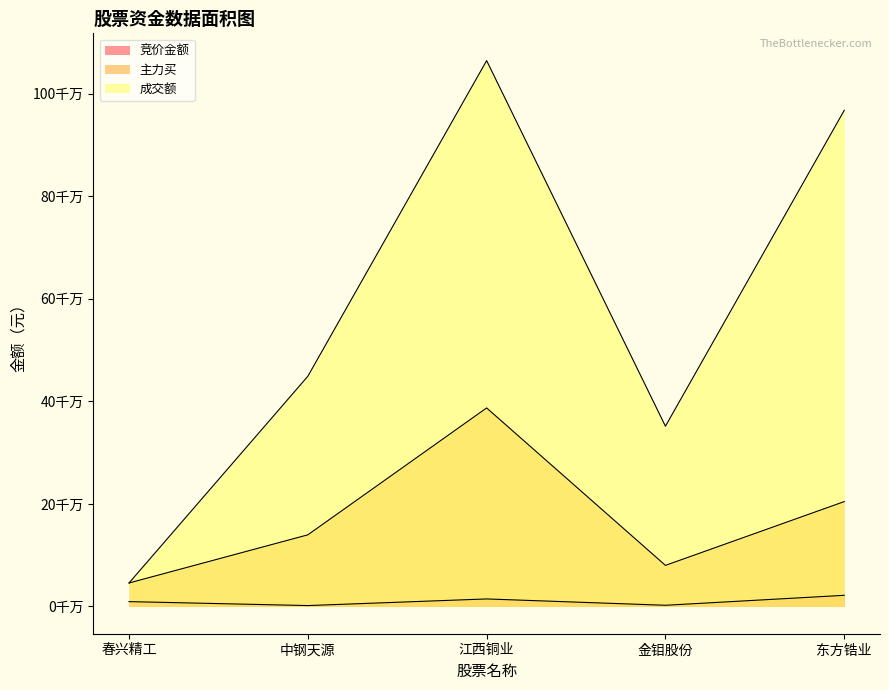

True or false: 成交额 and 竞价金额 intersect in this chart.

False